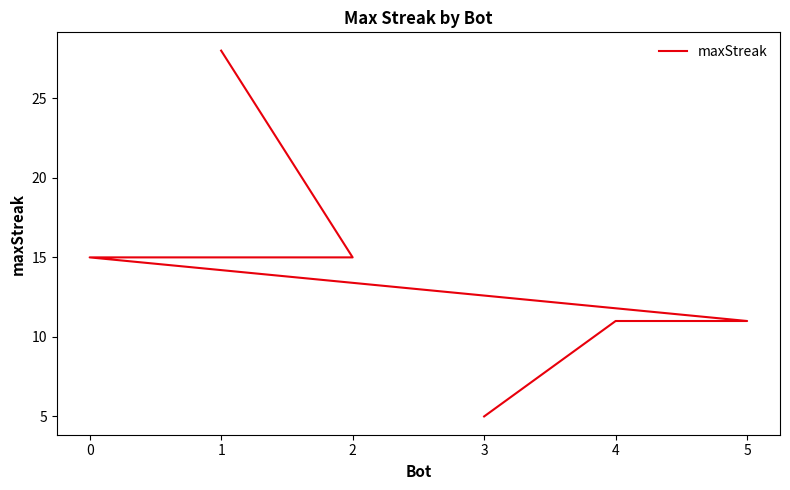

Reading left to right, list all the values displayed in this chart.

28	15	15	11	11	5